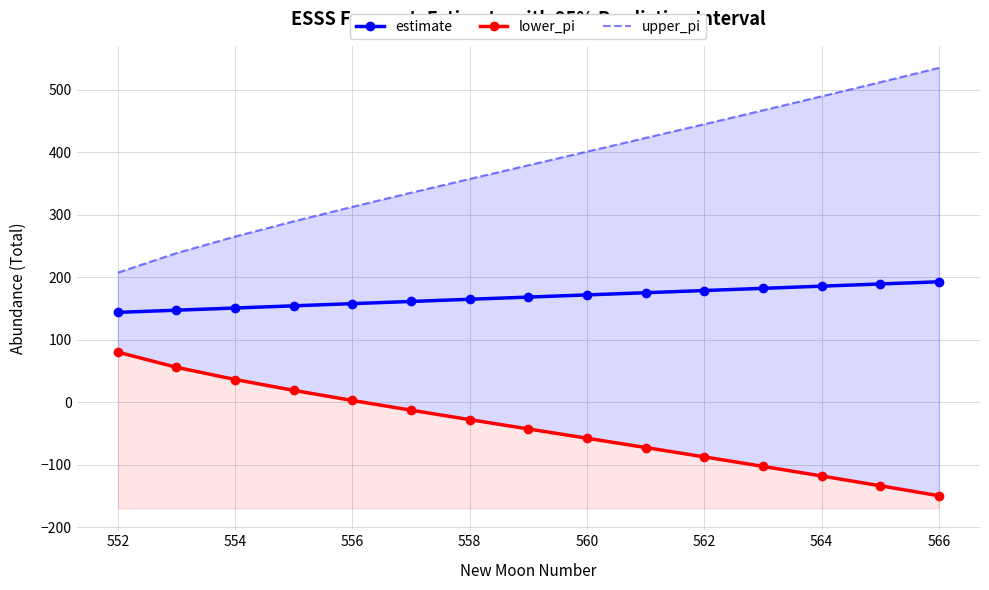

How many lines are shown in the chart?

3